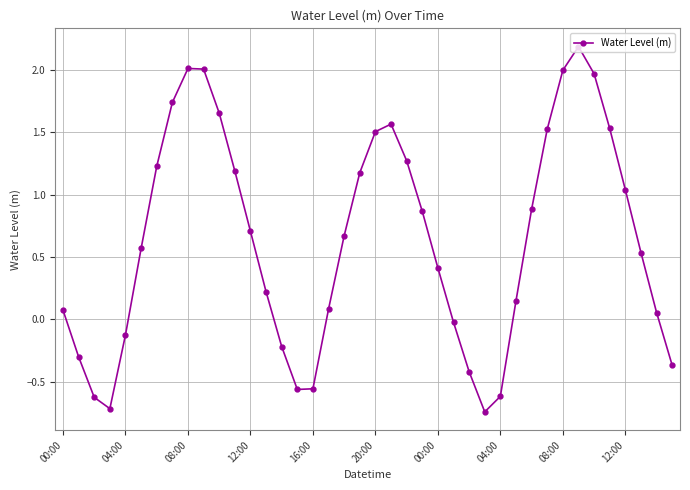

How many interior local valleys (lower than both neighbors) does the data have?

3